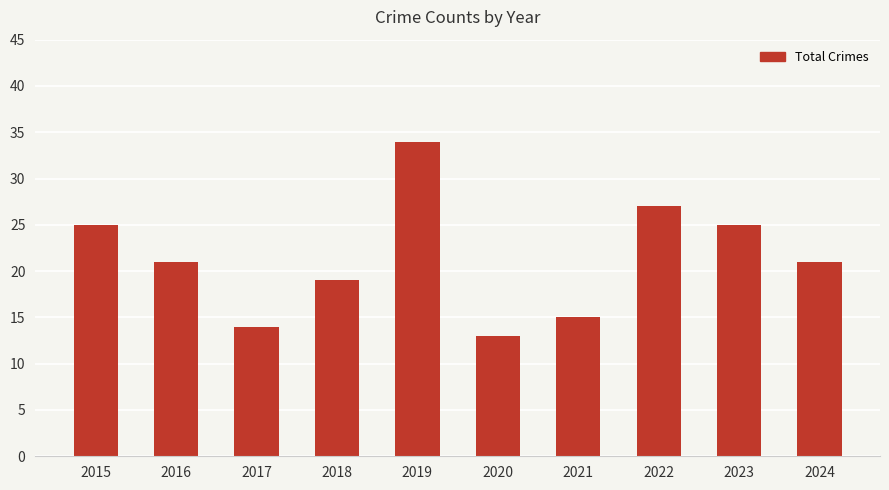

What is the approximate value at 2024?

21